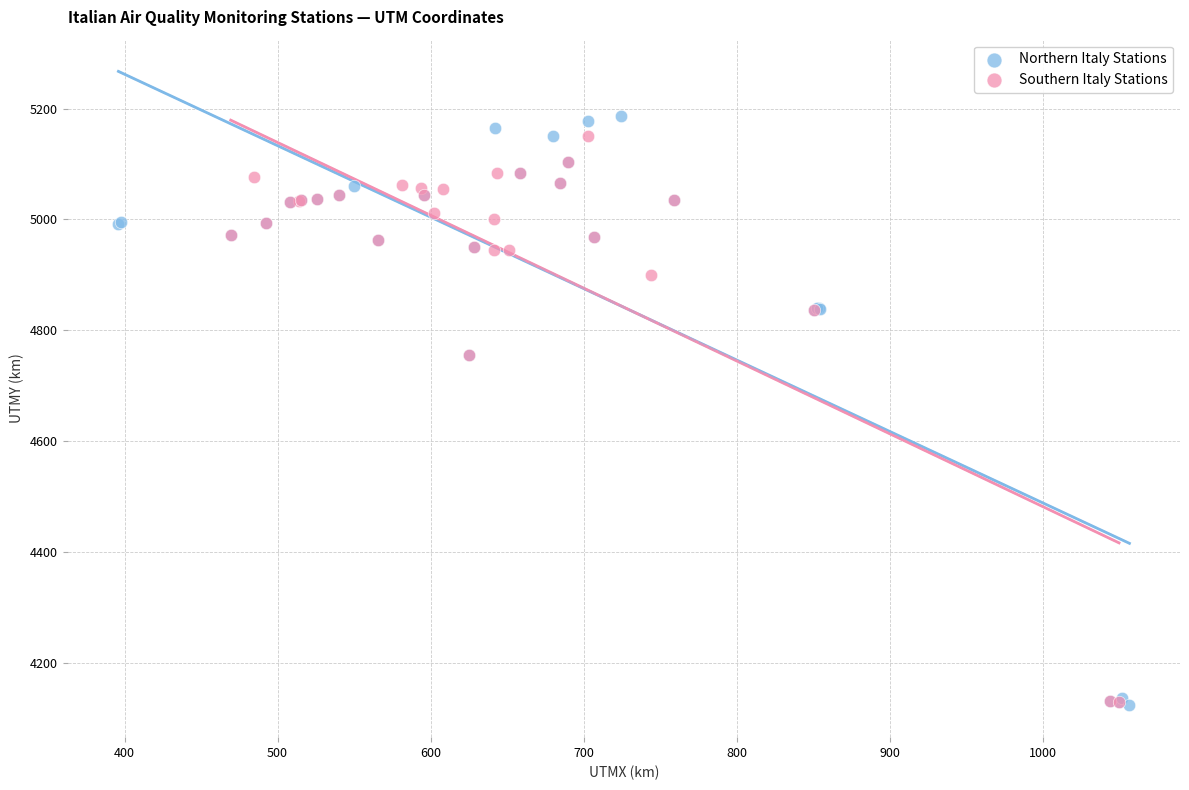

Which series has the largest Y range (max minus min)?

Northern Italy Stations